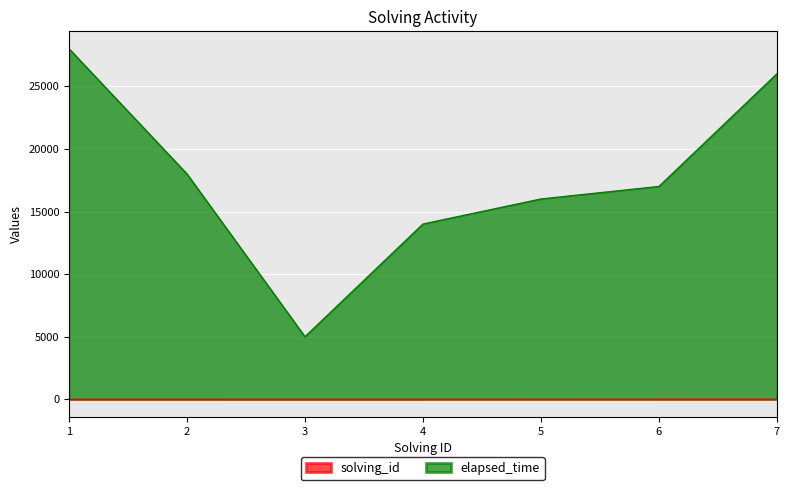

True or false: solving_id and elapsed_time intersect in this chart.

False